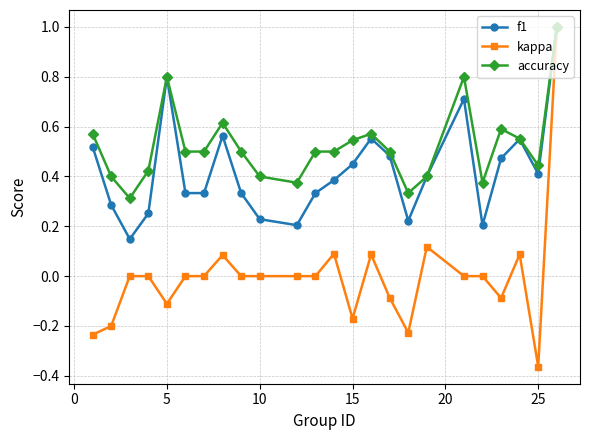

True or false: kappa has more than 2 points higher than both neighbors.

True